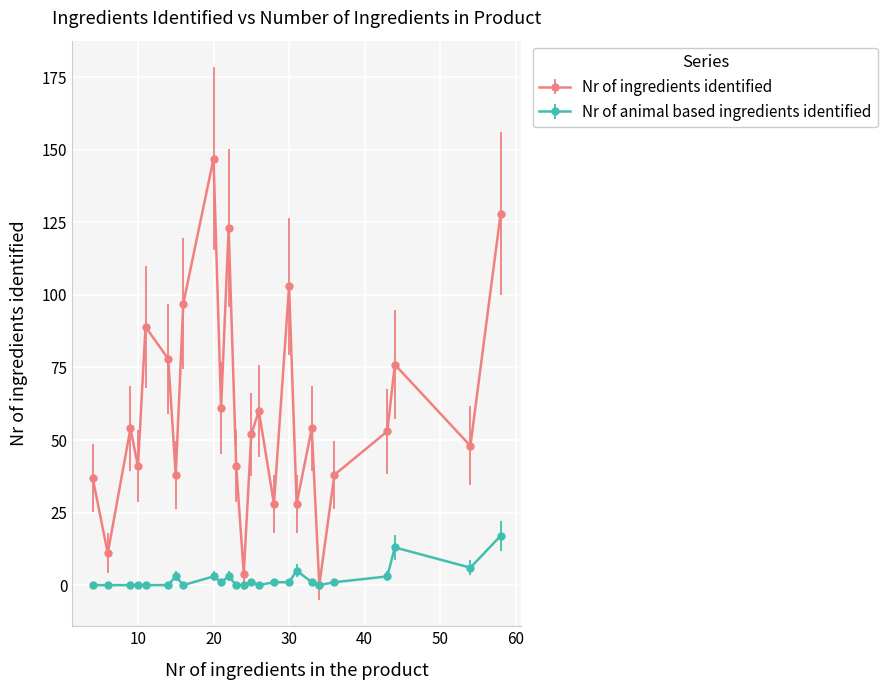

True or false: Nr of animal based ingredients identified has more than 1 interior local peaks.

True